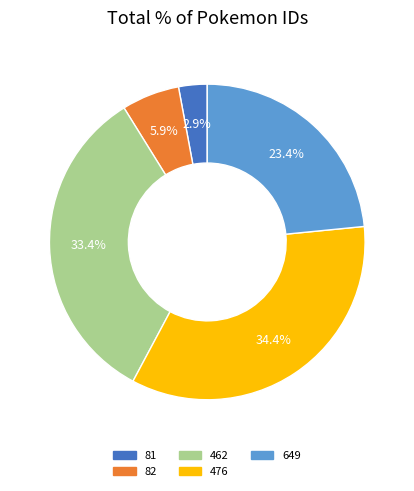

Is there any slice that represents more than half of the pie?

No